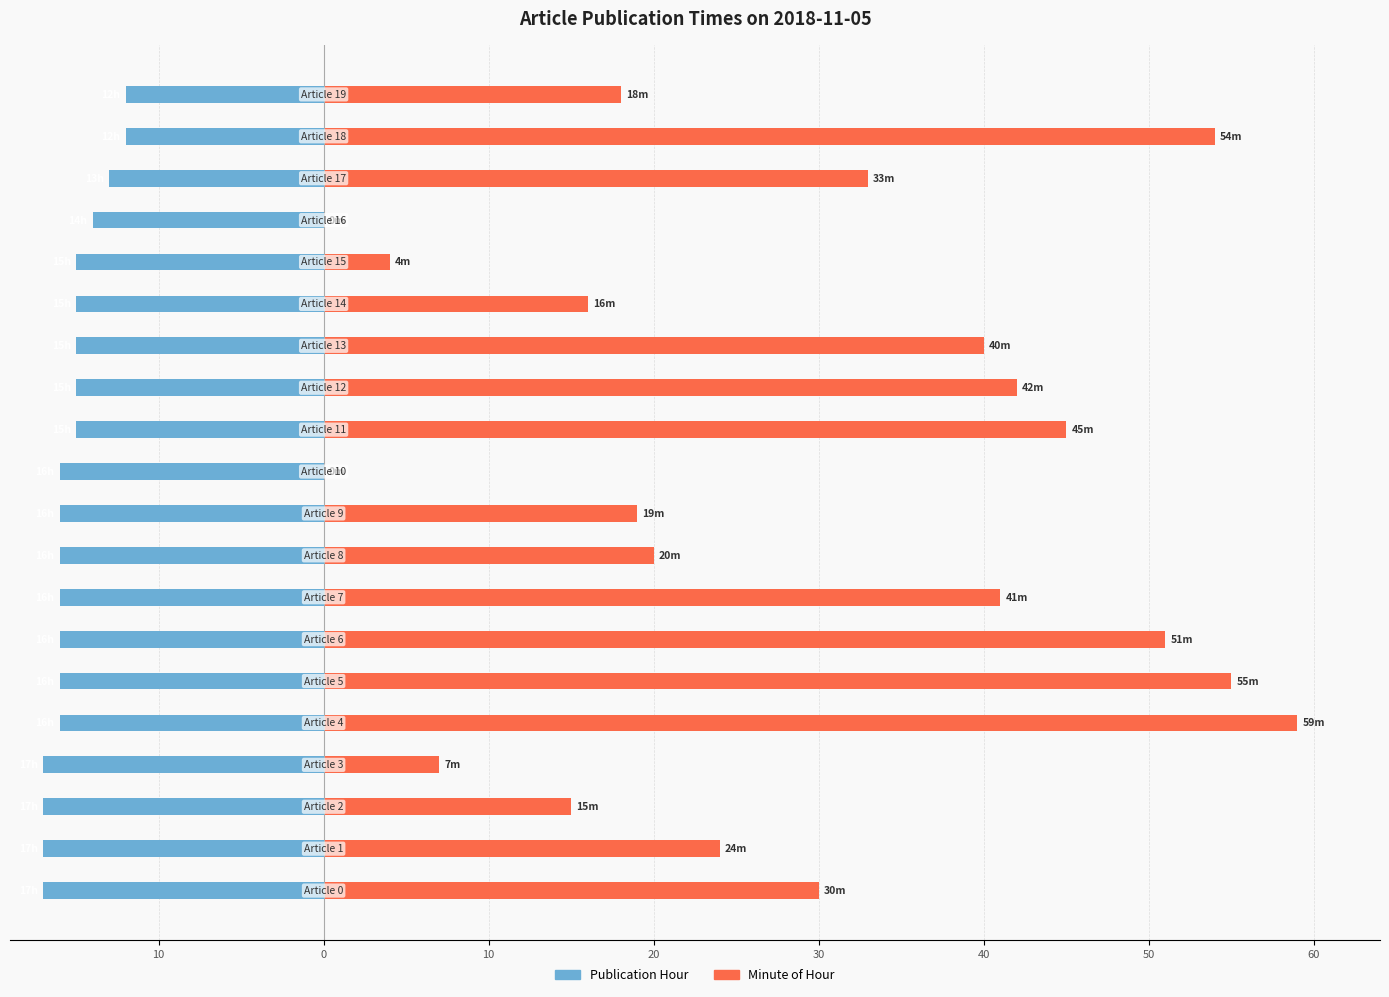

Which series changed the most between 12 and 15?

Minute of Hour